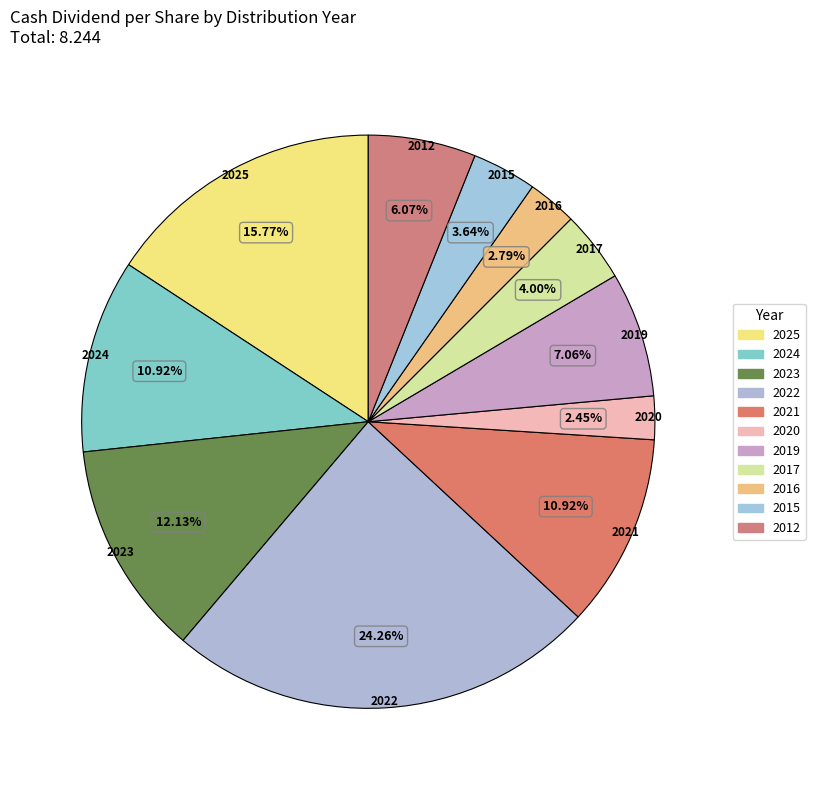

Count the number of slices in the pie.

11